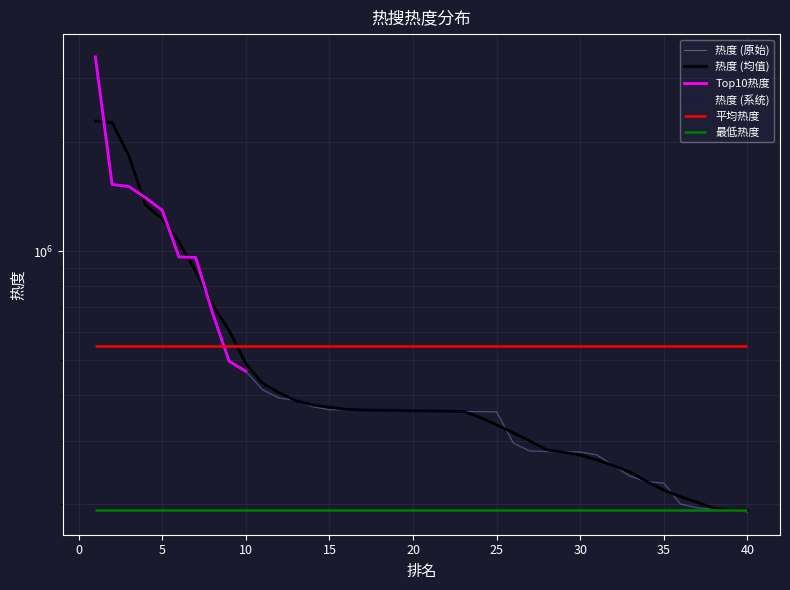

What is the smallest value displayed?

190448